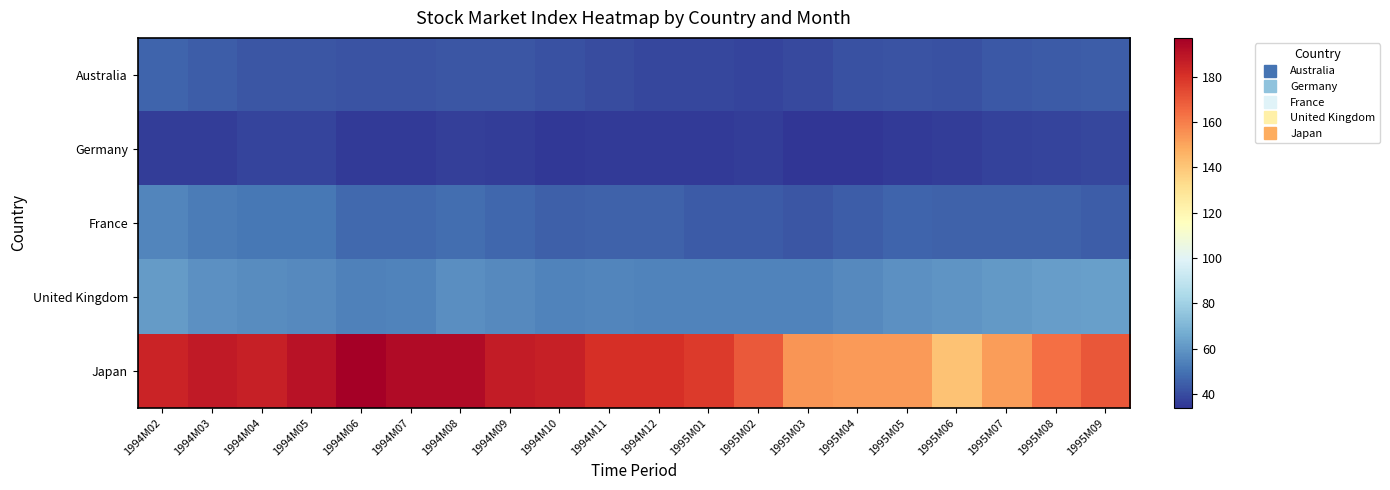

Which category has the lowest value across all series?

1995M04